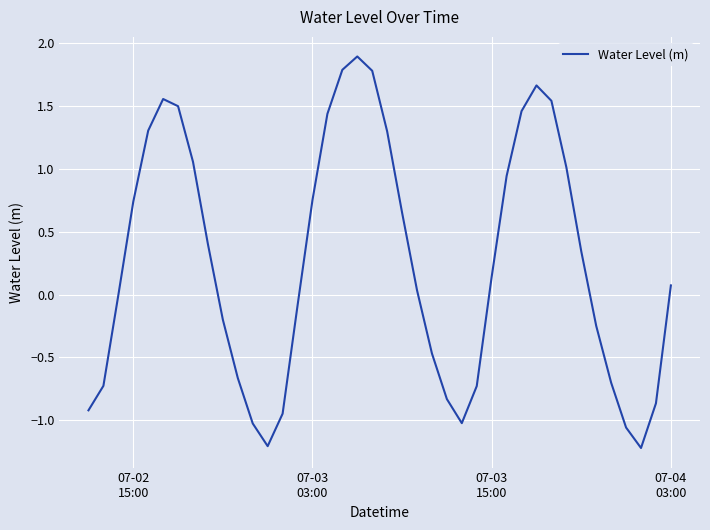

What is the difference between the maximum and minimum values?

3.1